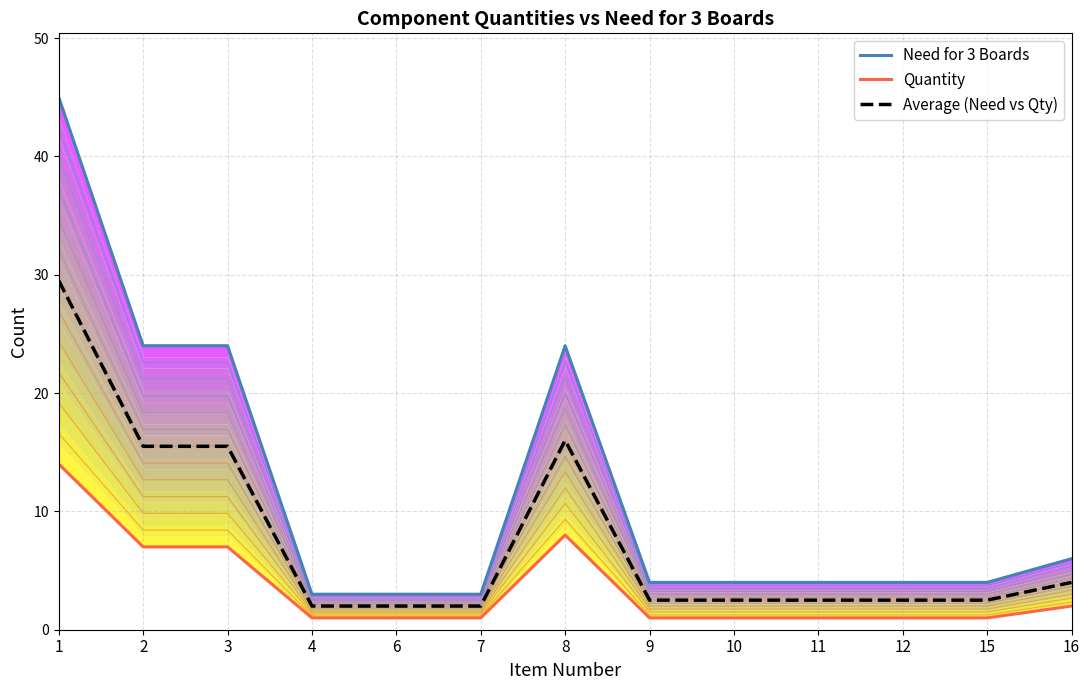

What is the difference between the maximum and minimum values in the Need for 3 Boards series?

42.0